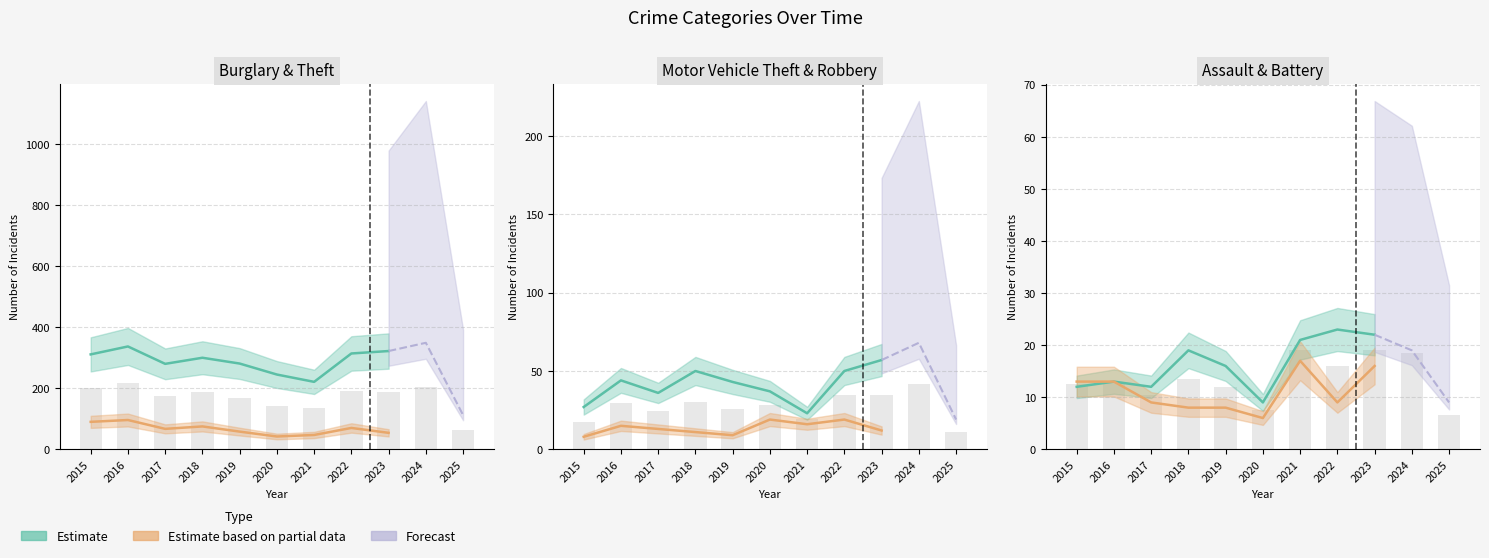

How many categories are shown in the chart?

11